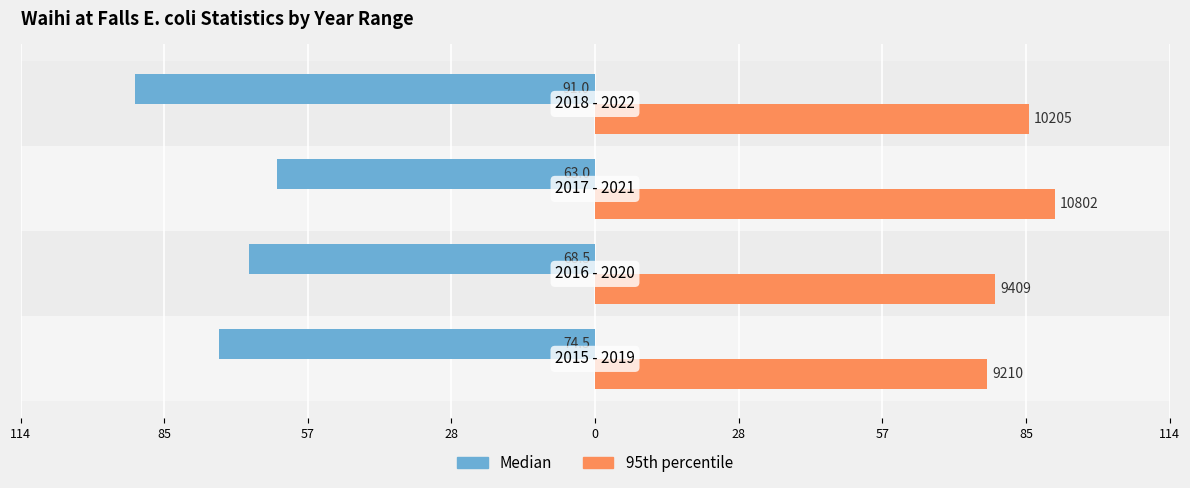

What are all the series names shown in the legend?

Median, 95th percentile